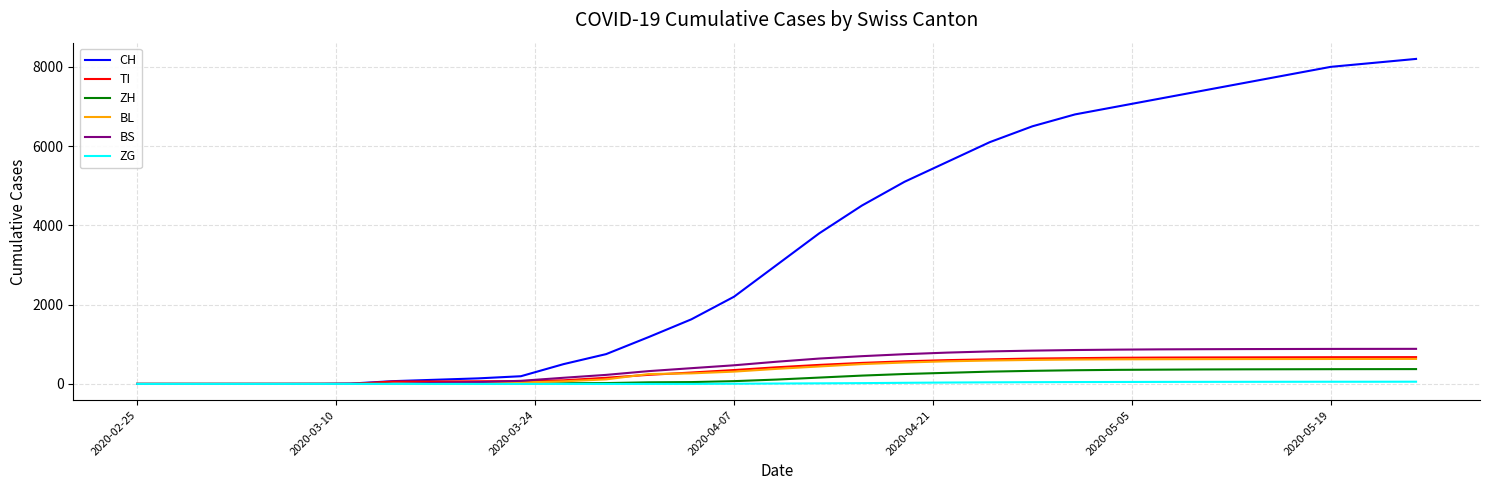

What is the greatest value displayed?

8200